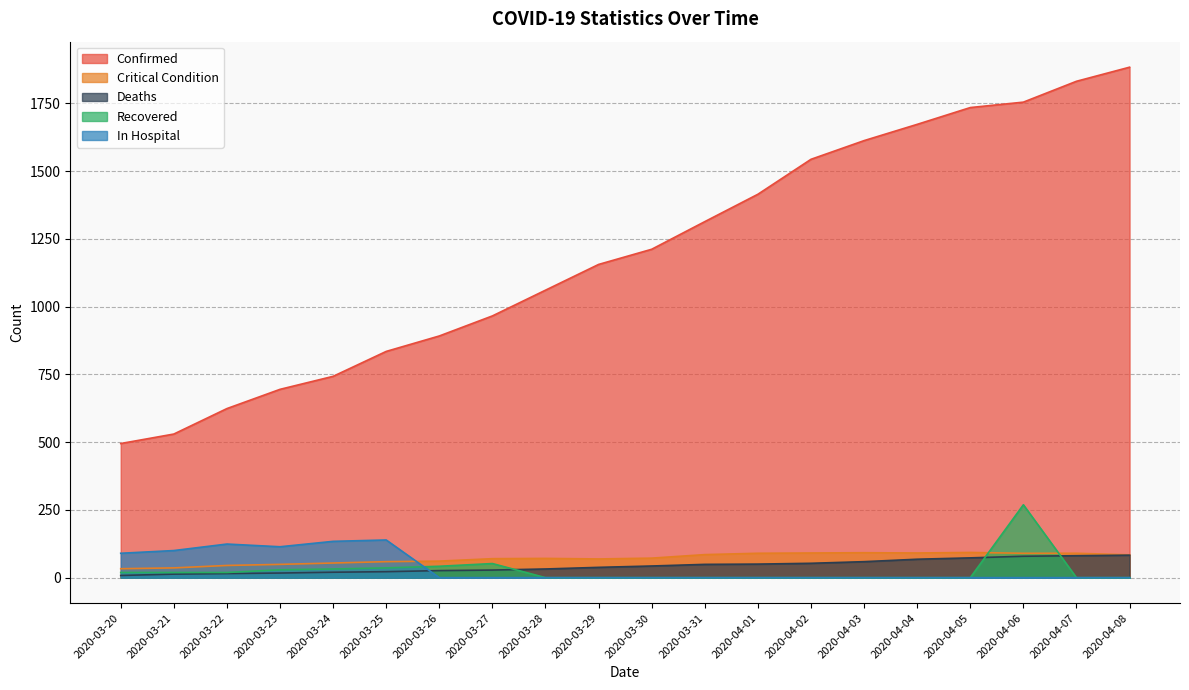

List the labels in order of Confirmed value, smallest first.

2020-03-20, 2020-03-21, 2020-03-22, 2020-03-23, 2020-03-24, 2020-03-25, 2020-03-26, 2020-03-27, 2020-03-28, 2020-03-29, 2020-03-30, 2020-03-31, 2020-04-01, 2020-04-02, 2020-04-03, 2020-04-04, 2020-04-05, 2020-04-06, 2020-04-07, 2020-04-08